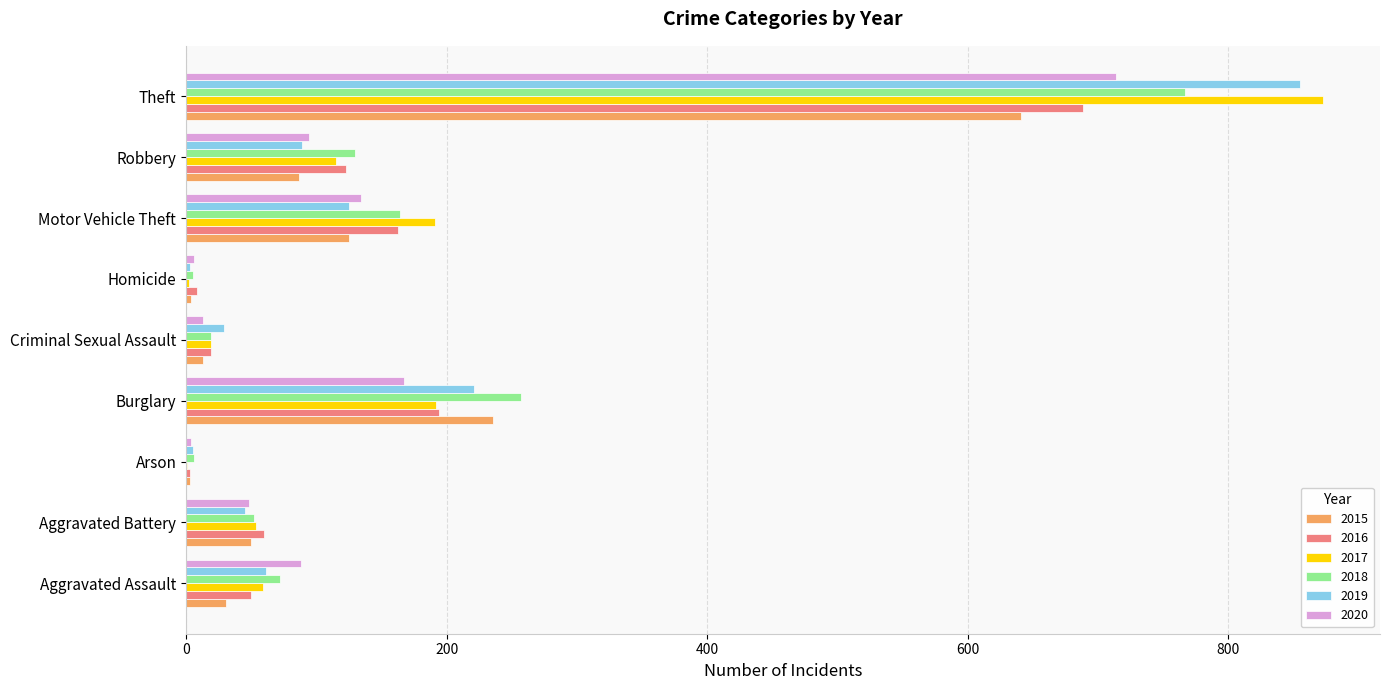

At which category is the sum across all series the highest?

Theft